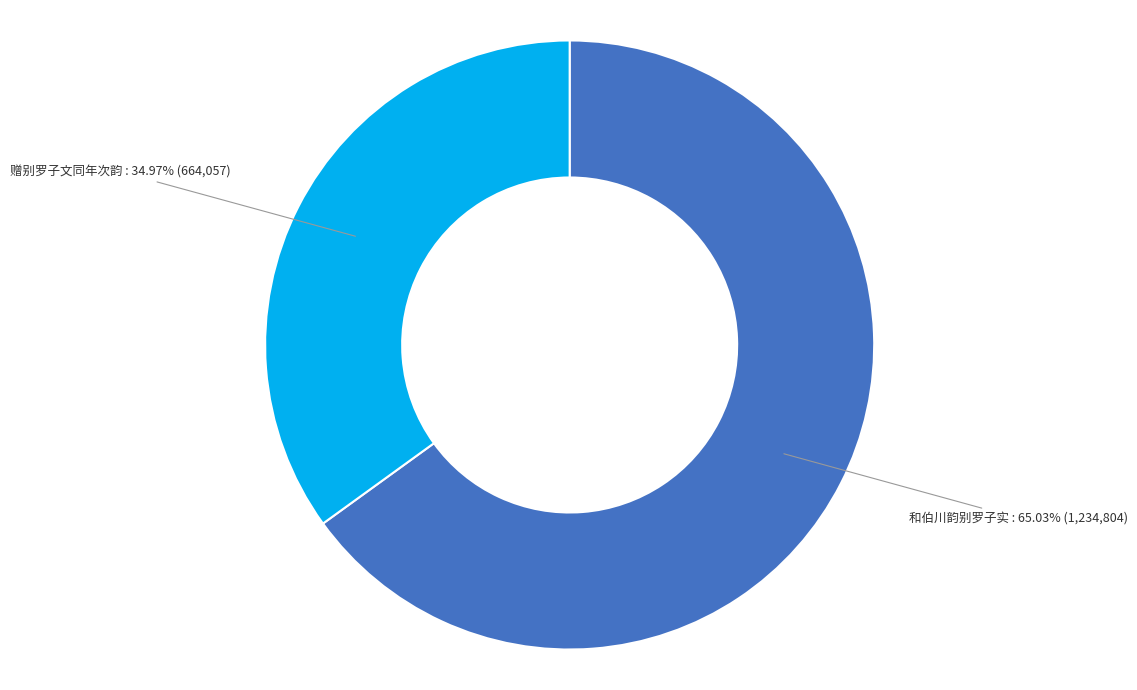

To the nearest percent, what is the difference between the largest and smallest slice percentages?

30%